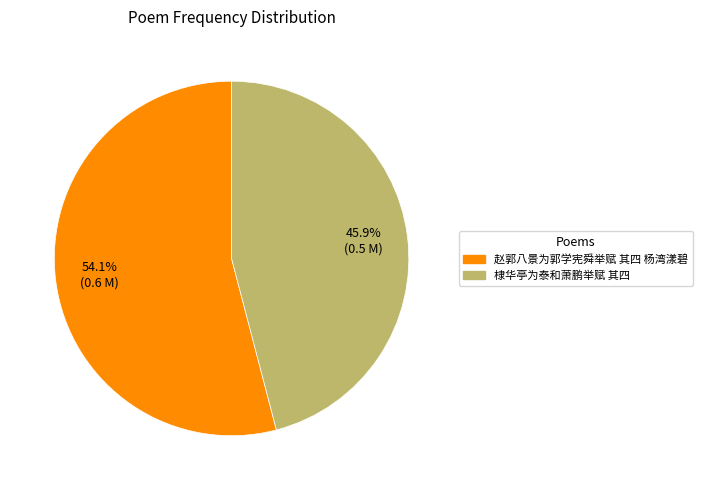

What percentage is the 赵郭八景为郭学宪舜举赋 其四 杨湾漾碧 slice, to the nearest percent?

54%